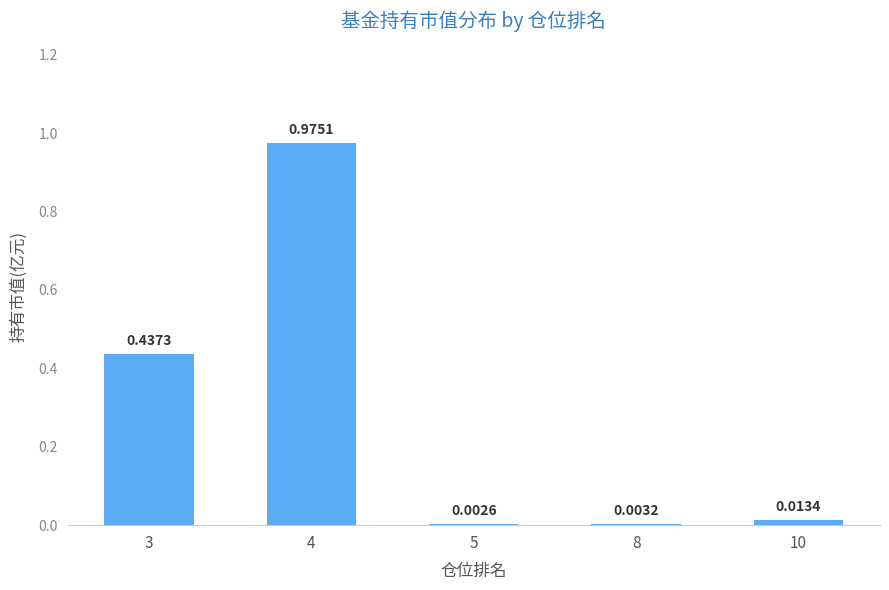

What is the sum of all values?

1.4